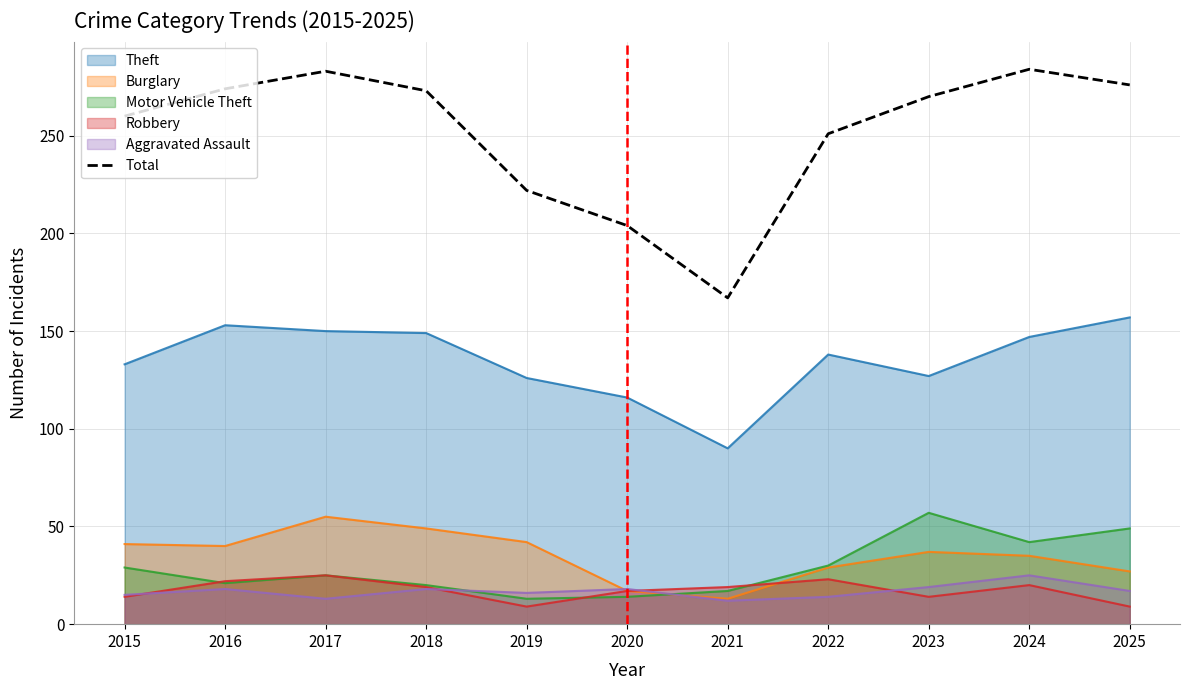

What is the change in value from 2024 to 2025?

-8